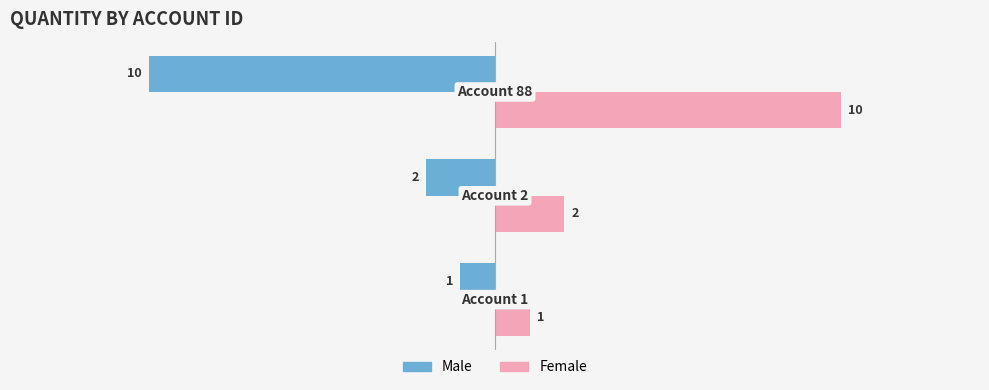

Which series has the largest total across all categories?

Female